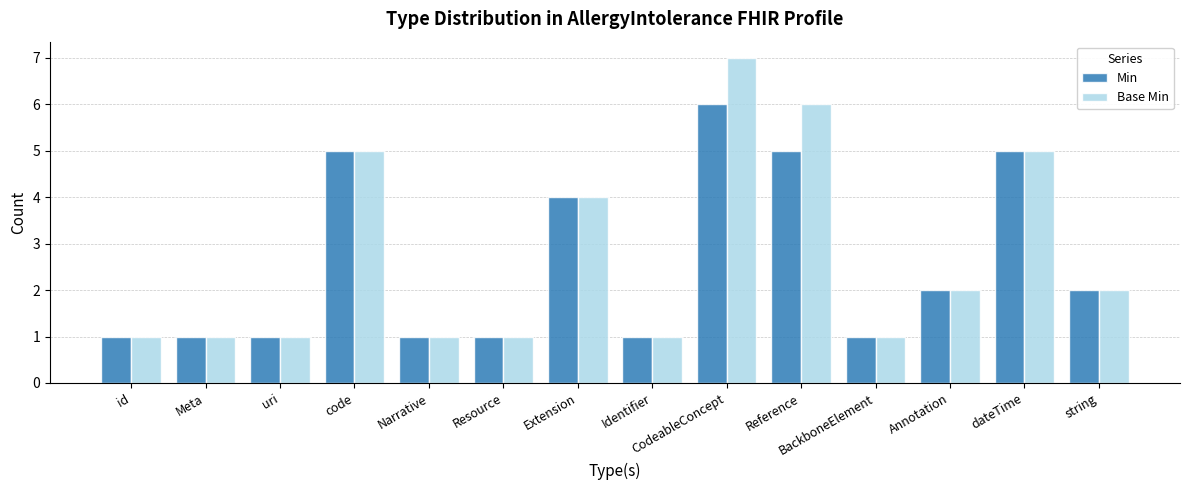

What is the minimum value shown in the chart?

1